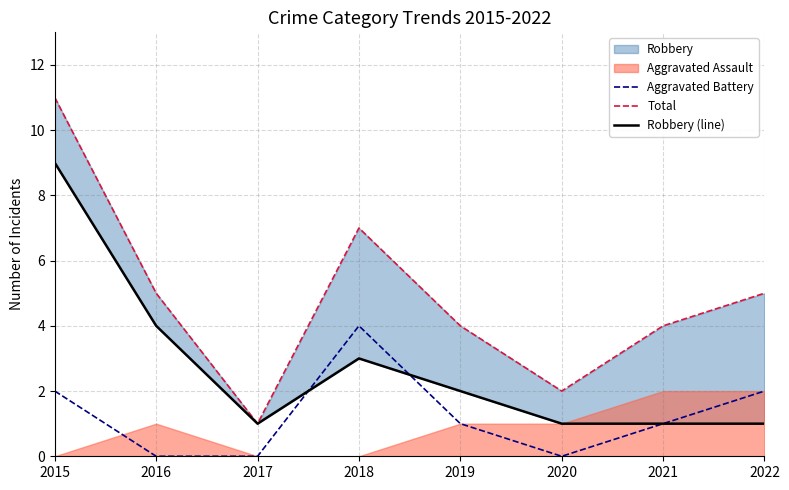

How many interior local valleys does the Aggravated Battery series have?

1